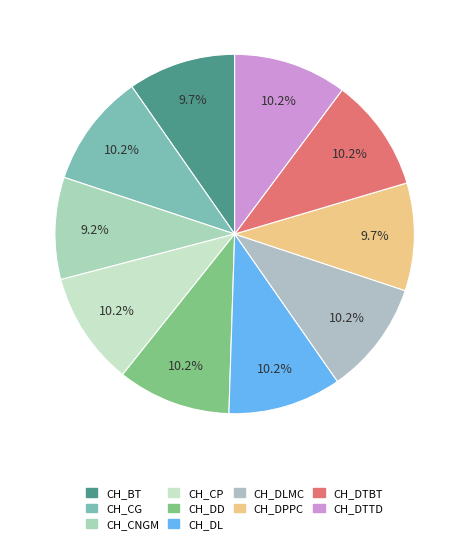

True or false: CH_DL accounts for 10% of the total.

True